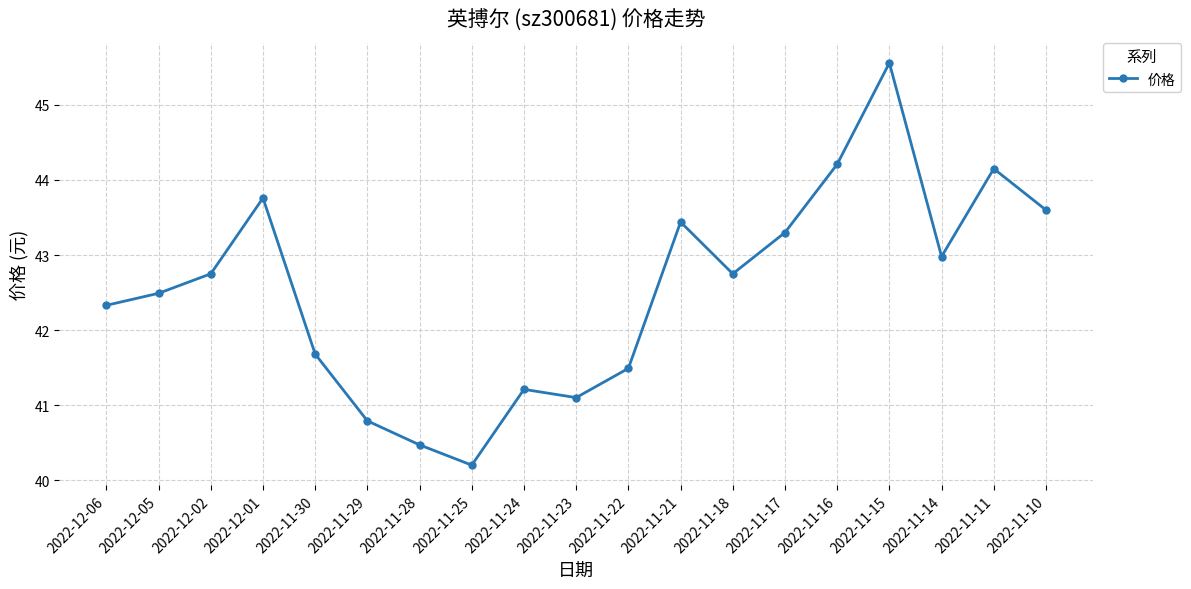

Does the chart have visible grid lines?

Yes